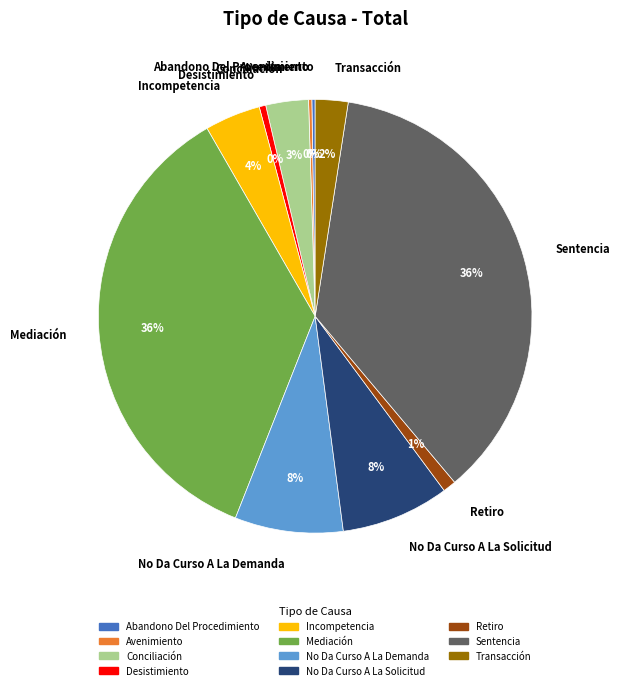

To the nearest percent, what portion does No Da Curso A La Solicitud represent?

8%